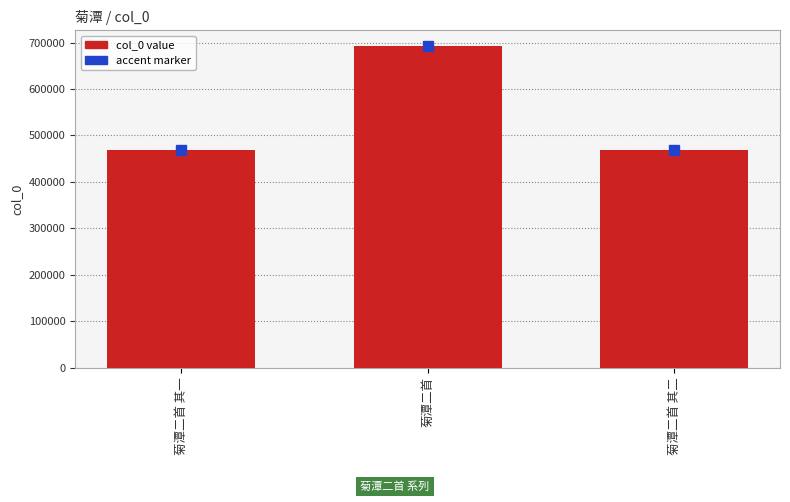

How many distinct data groups are displayed?

1